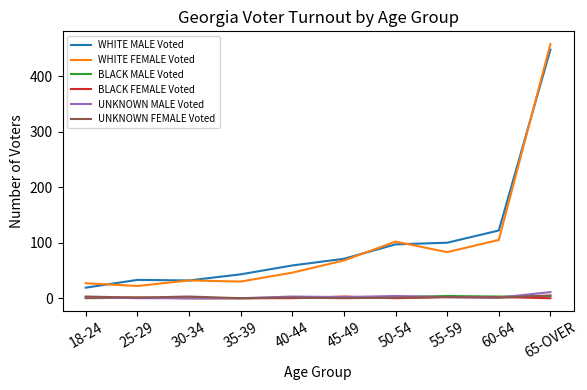

What is the average value of the UNKNOWN FEMALE Voted series?

2